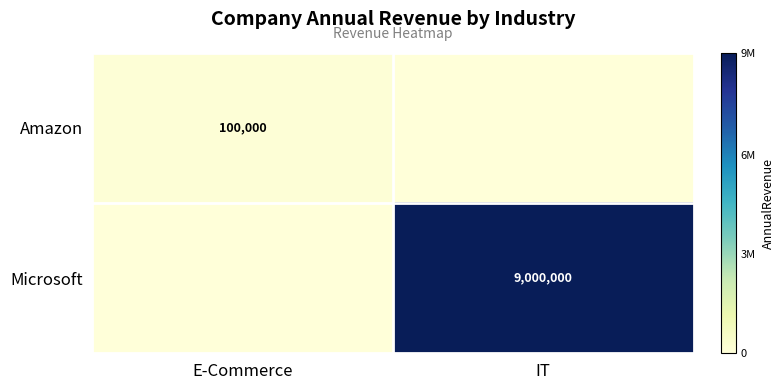

Is the value of Microsoft at IT greater than the value of Amazon at E-Commerce?

Yes